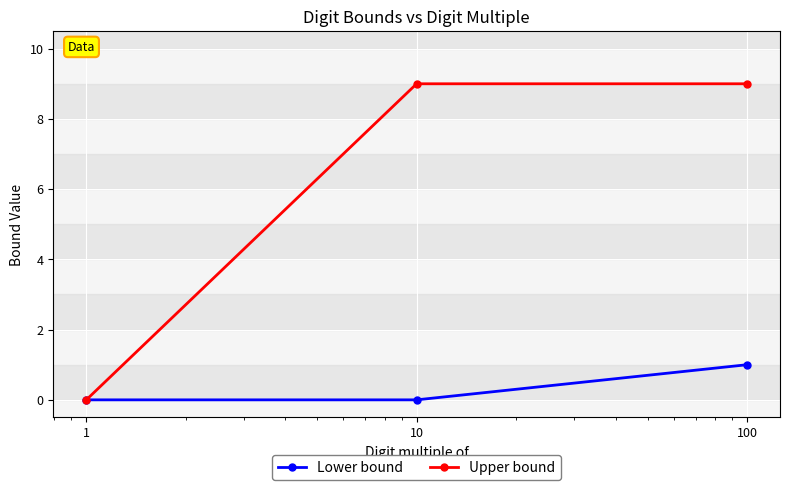

Which series has the largest total across all categories?

Upper bound